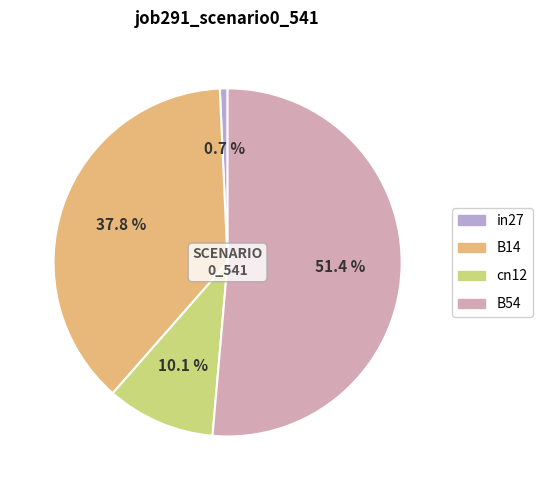

To the nearest percent, what percentage of the pie is B54?

51%